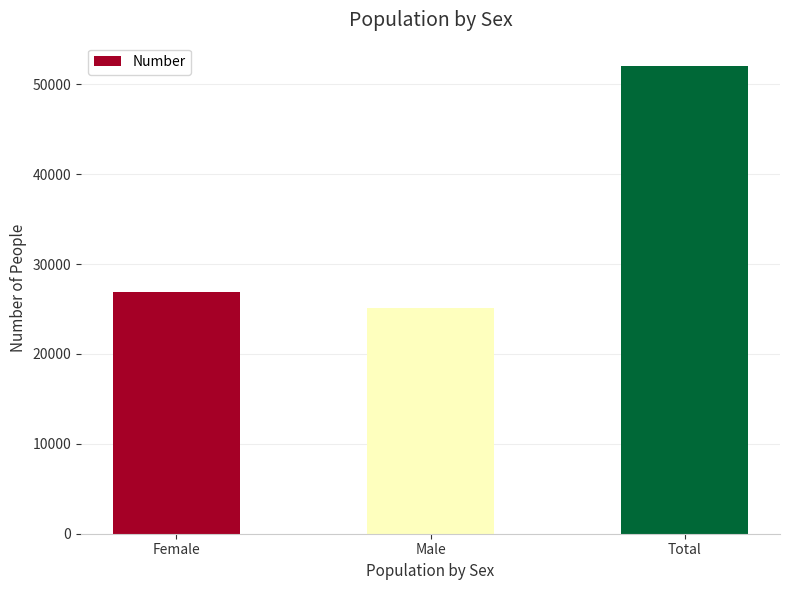

Reading left to right, extract all data points from this chart.

Female=26932	Male=25111	Total=52043